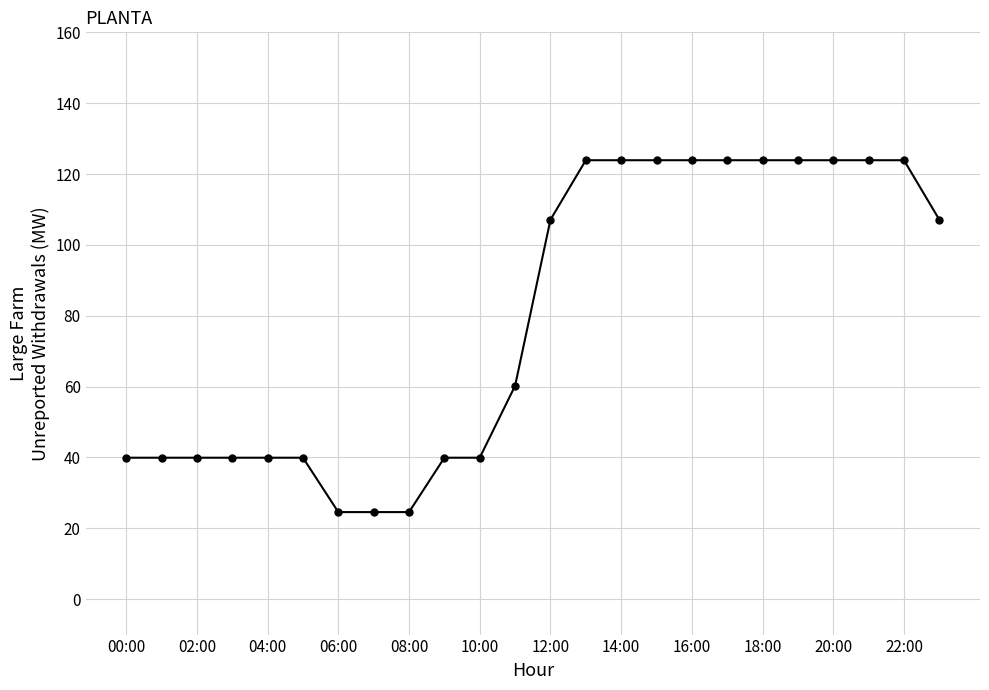

What is the difference between the maximum and second lowest values?

99.3